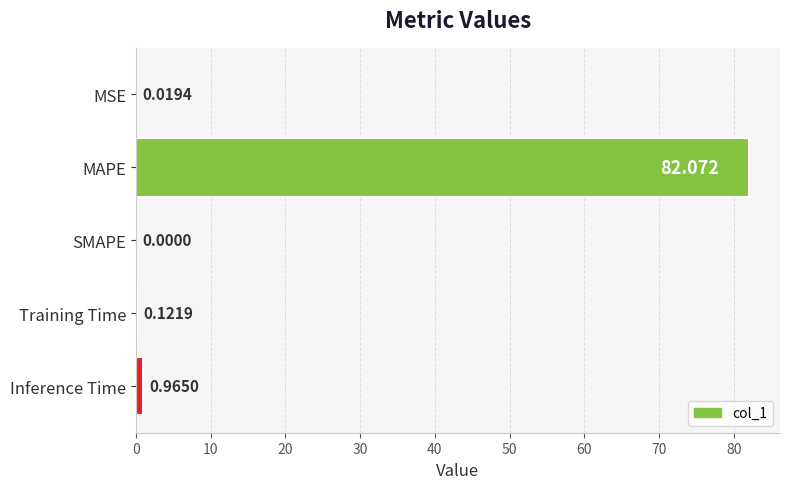

At which label is the value closest to 41?

Inference Time